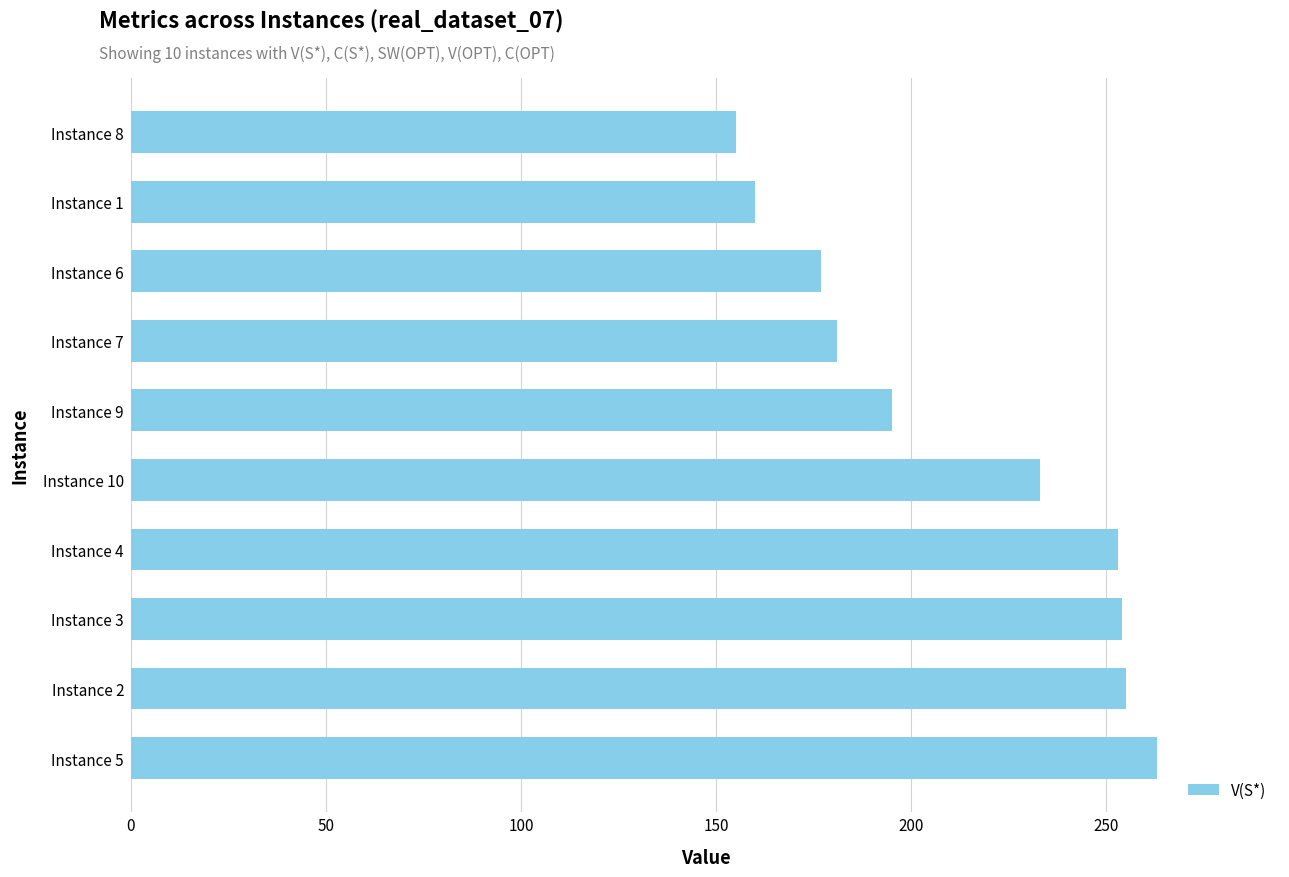

Approximately how many times larger is the value at Instance 5 compared to Instance 3?

1.0